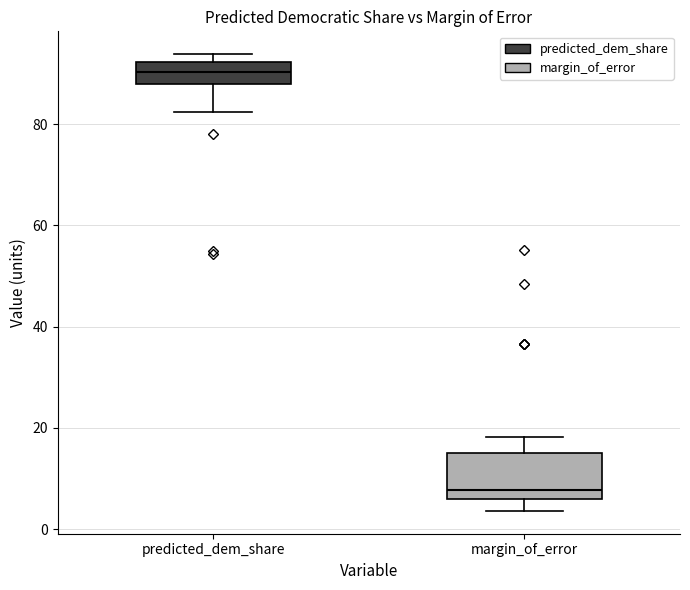

Reading left to right, read every box against the y-axis: the position of its median line, the range the box covers, and the ends of its whiskers. The values are not printed on the chart, so give them approximately, as read against the axis.

predicted_dem_share: median 90, box 88 to 92, whiskers 82 to 94
margin_of_error: median 8, box 6 to 16, whiskers 4 to 18